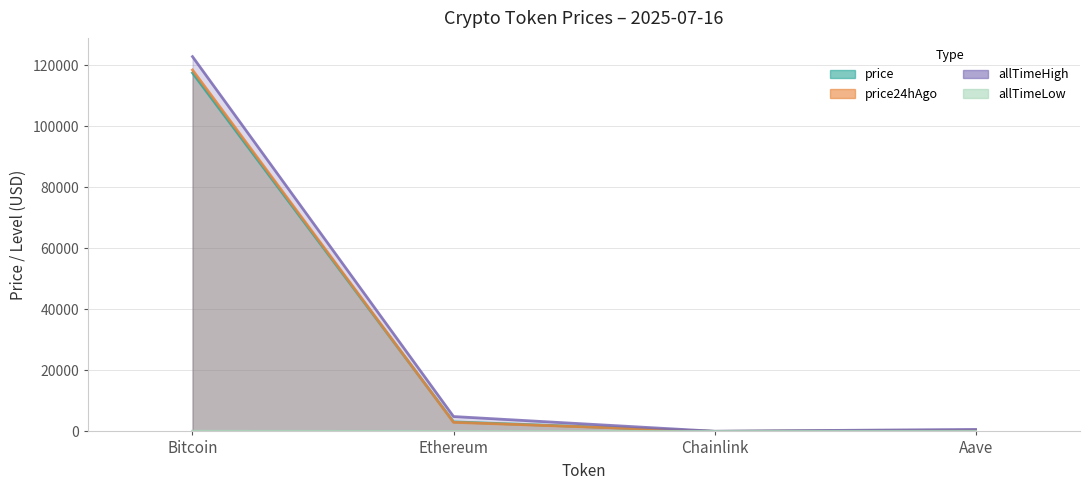

Which category has the highest value in the price series?

Bitcoin